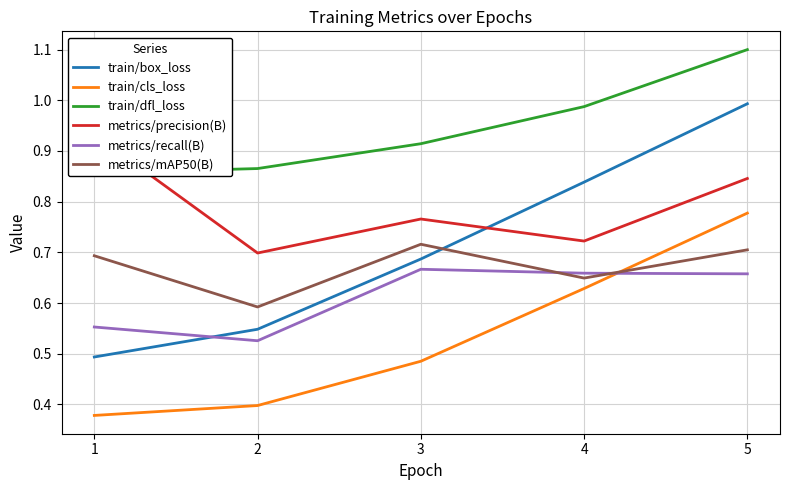

Between 2 and 3, which series saw the biggest shift?

metrics/recall(B)